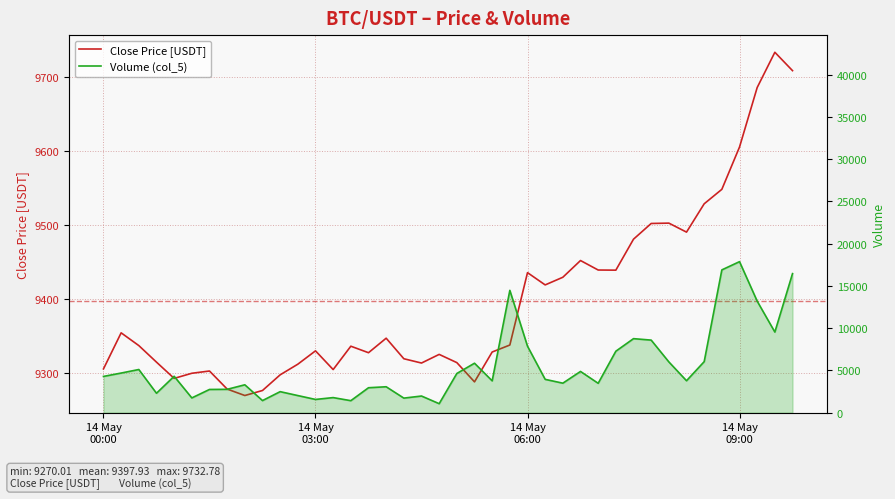

How many times do Volume (col_5) and Close Price [USDT] cross each other?

5